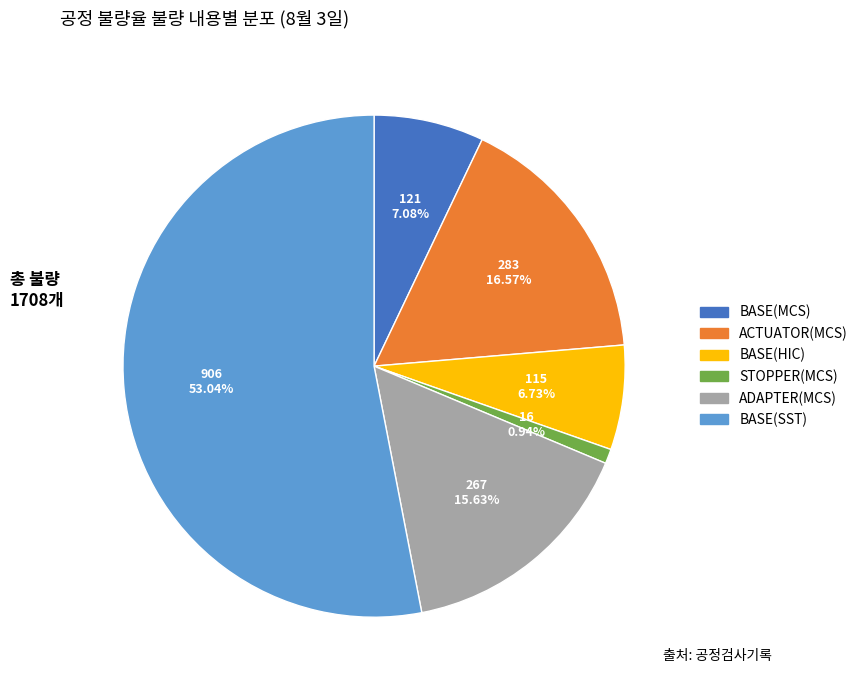

Is there any slice that represents more than half of the pie?

Yes